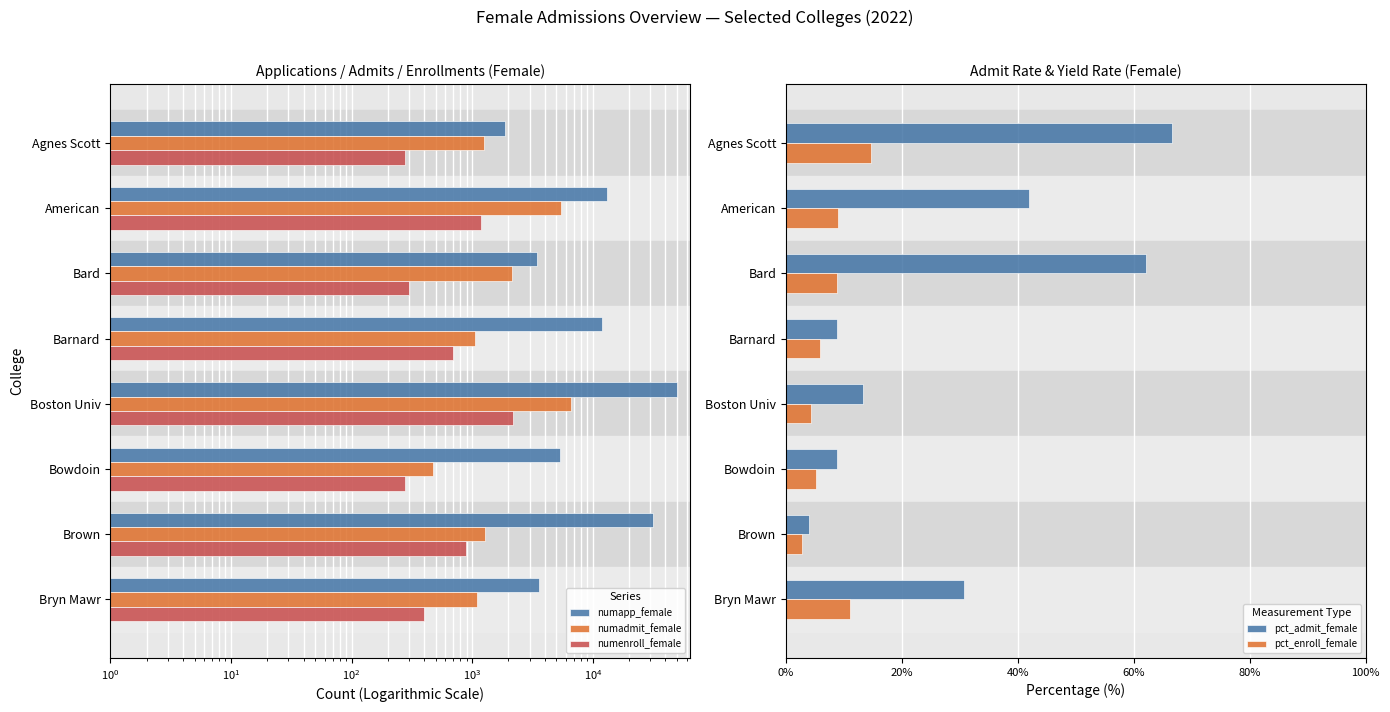

What is the value of the pct_admit_female bar at the 7th from the left?

4.1